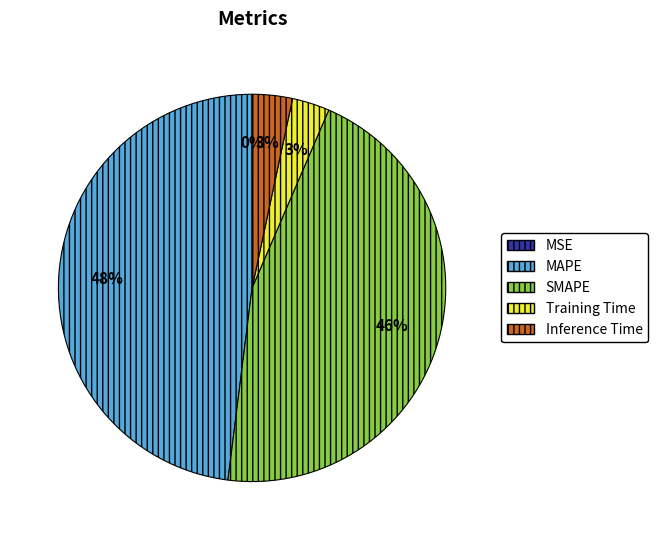

Which slice is the largest?

MAPE